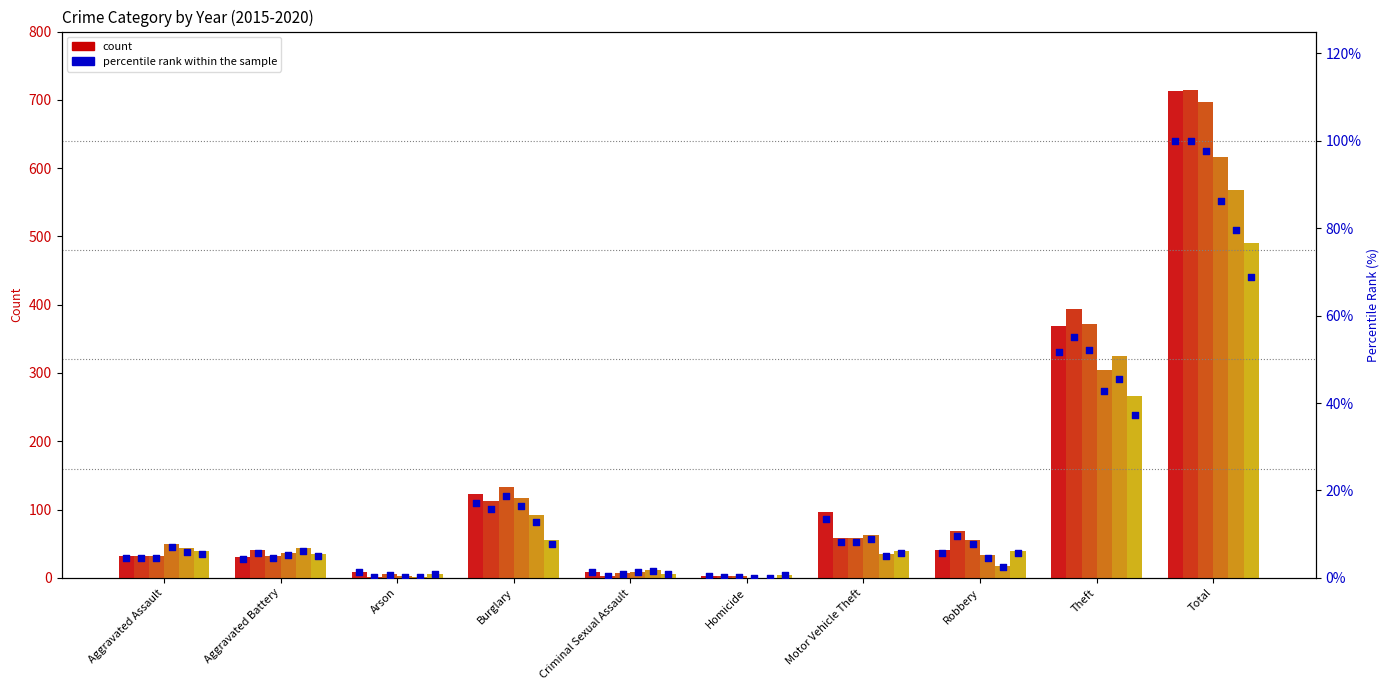

Which series reaches the maximum Y coordinate?

2016